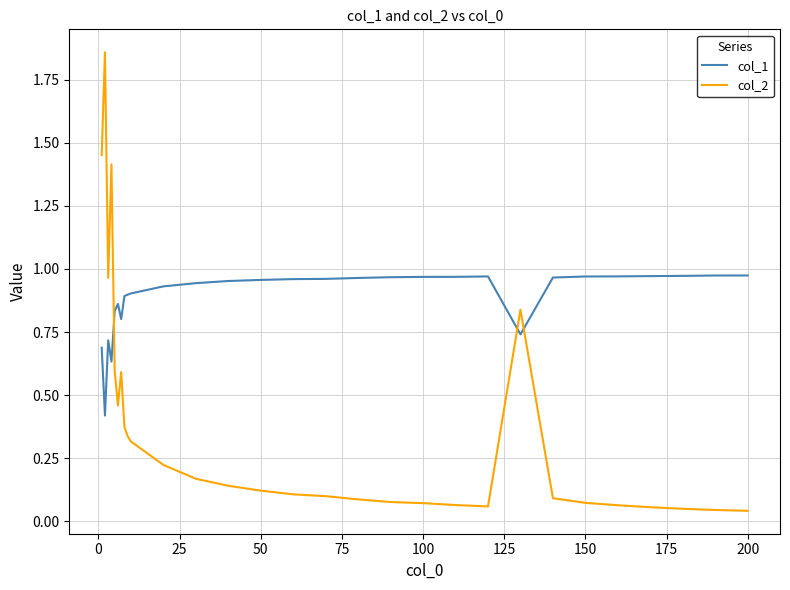

How many intersections are there between col_1 and col_2?

3